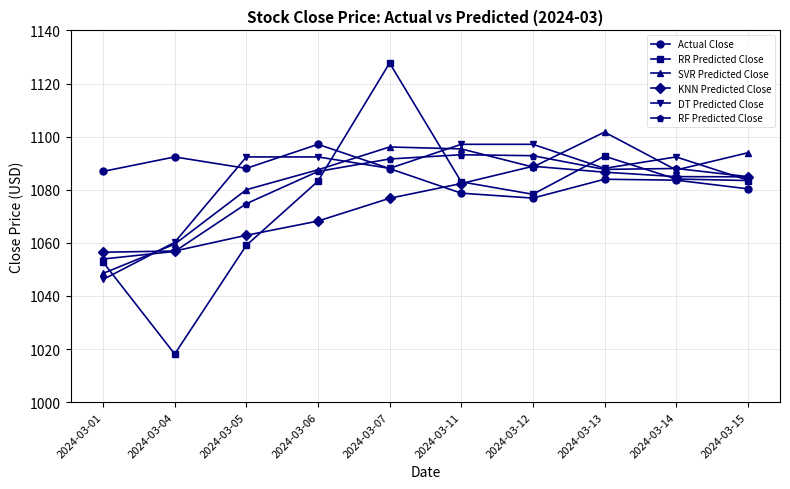

How many data points in DT Predicted Close are less than 1092?

5